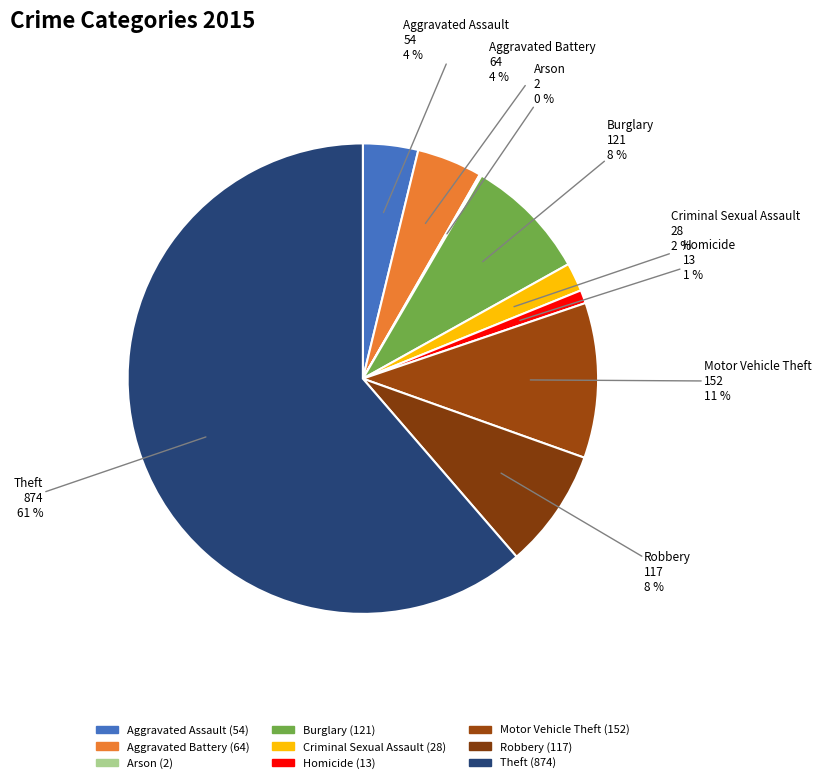

True or false: Motor Vehicle Theft accounts for 20% of the total.

False